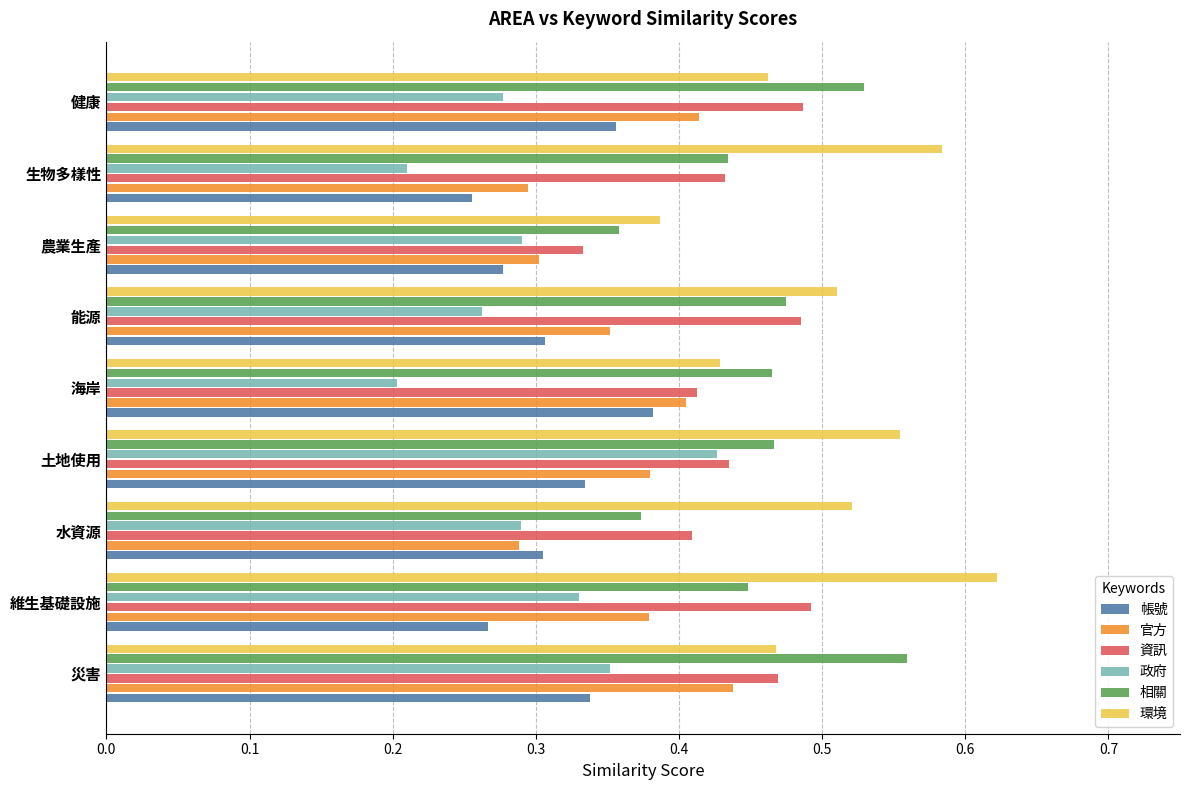

Count the 官方 values in the range 0 to 1.

9